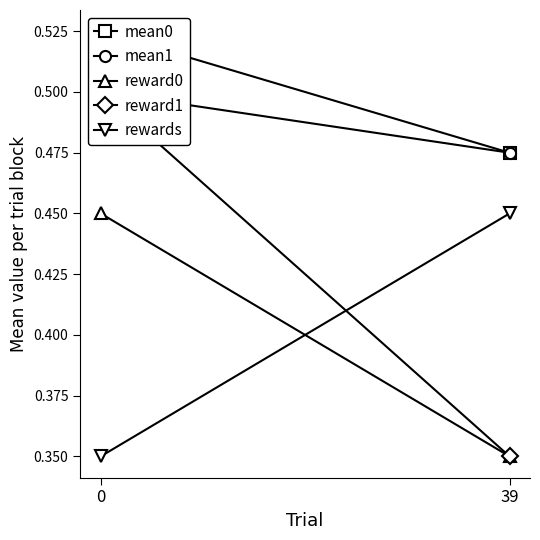

Which series changed the most between 0 and 39?

reward1